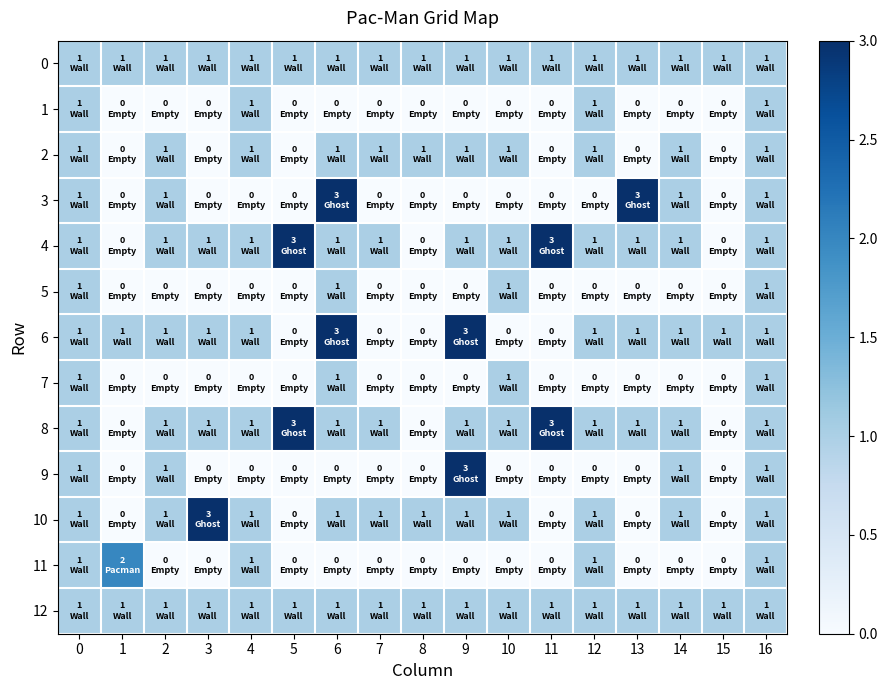

Reading right to left, extract all data points from this chart.

0: 16=1	15=1	14=1	13=1	12=1	11=1	10=1	9=1	8=1	7=1	6=1	5=1	4=1	3=1	2=1	1=1	0=1
1: 16=1	15=0	14=0	13=0	12=1	11=0	10=0	9=0	8=0	7=0	6=0	5=0	4=1	3=0	2=0	1=0	0=1
2: 16=1	15=0	14=1	13=0	12=1	11=0	10=1	9=1	8=1	7=1	6=1	5=0	4=1	3=0	2=1	1=0	0=1
3: 16=1	15=0	14=1	13=3	12=0	11=0	10=0	9=0	8=0	7=0	6=3	5=0	4=0	3=0	2=1	1=0	0=1
4: 16=1	15=0	14=1	13=1	12=1	11=3	10=1	9=1	8=0	7=1	6=1	5=3	4=1	3=1	2=1	1=0	0=1
5: 16=1	15=0	14=0	13=0	12=0	11=0	10=1	9=0	8=0	7=0	6=1	5=0	4=0	3=0	2=0	1=0	0=1
6: 16=1	15=1	14=1	13=1	12=1	11=0	10=0	9=3	8=0	7=0	6=3	5=0	4=1	3=1	2=1	1=1	0=1
7: 16=1	15=0	14=0	13=0	12=0	11=0	10=1	9=0	8=0	7=0	6=1	5=0	4=0	3=0	2=0	1=0	0=1
8: 16=1	15=0	14=1	13=1	12=1	11=3	10=1	9=1	8=0	7=1	6=1	5=3	4=1	3=1	2=1	1=0	0=1
9: 16=1	15=0	14=1	13=0	12=0	11=0	10=0	9=3	8=0	7=0	6=0	5=0	4=0	3=0	2=1	1=0	0=1
10: 16=1	15=0	14=1	13=0	12=1	11=0	10=1	9=1	8=1	7=1	6=1	5=0	4=1	3=3	2=1	1=0	0=1
11: 16=1	15=0	14=0	13=0	12=1	11=0	10=0	9=0	8=0	7=0	6=0	5=0	4=1	3=0	2=0	1=2	0=1
12: 16=1	15=1	14=1	13=1	12=1	11=1	10=1	9=1	8=1	7=1	6=1	5=1	4=1	3=1	2=1	1=1	0=1